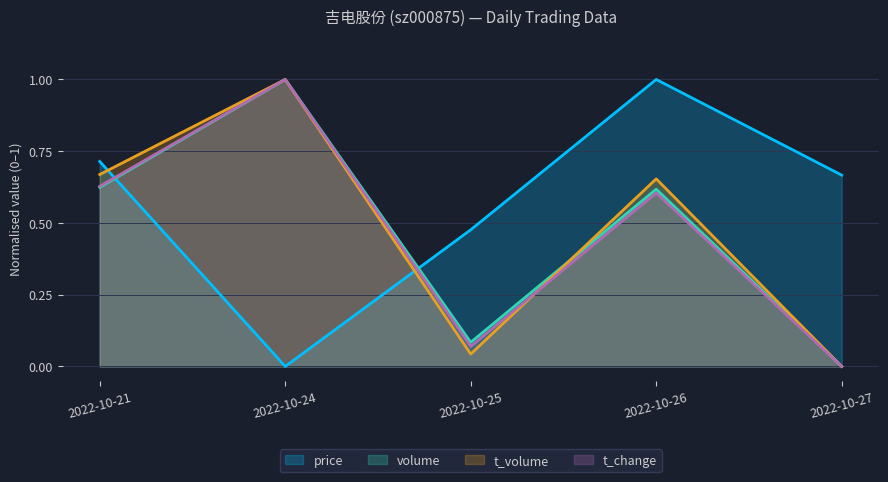

How many lines are shown in the chart?

4